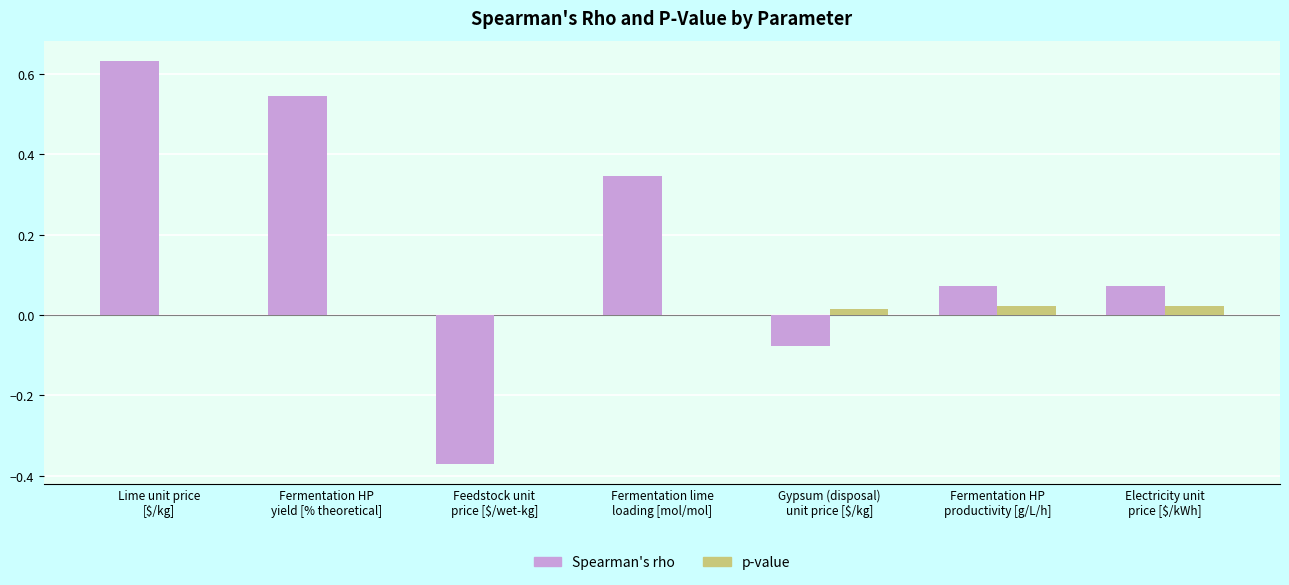

Which category has the highest value across all series?

Lime unit price
[$/kg]